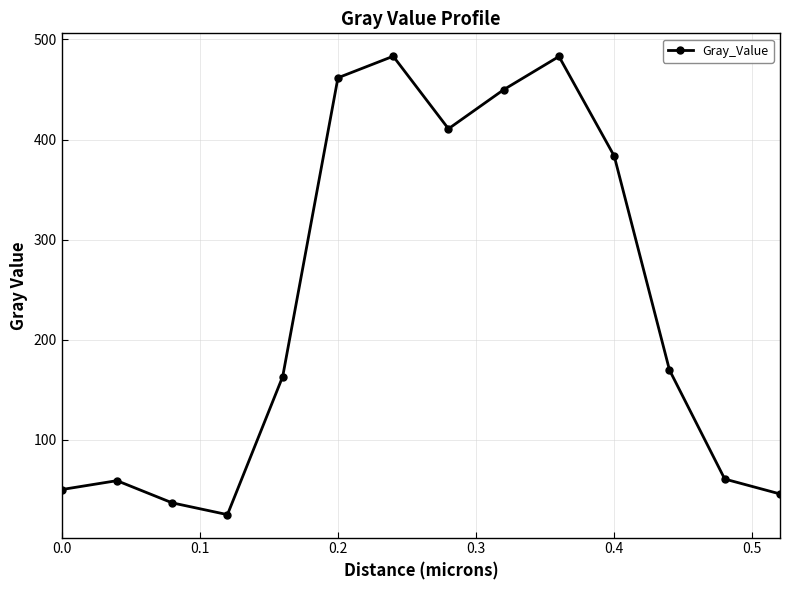

What is the average value?

234.5